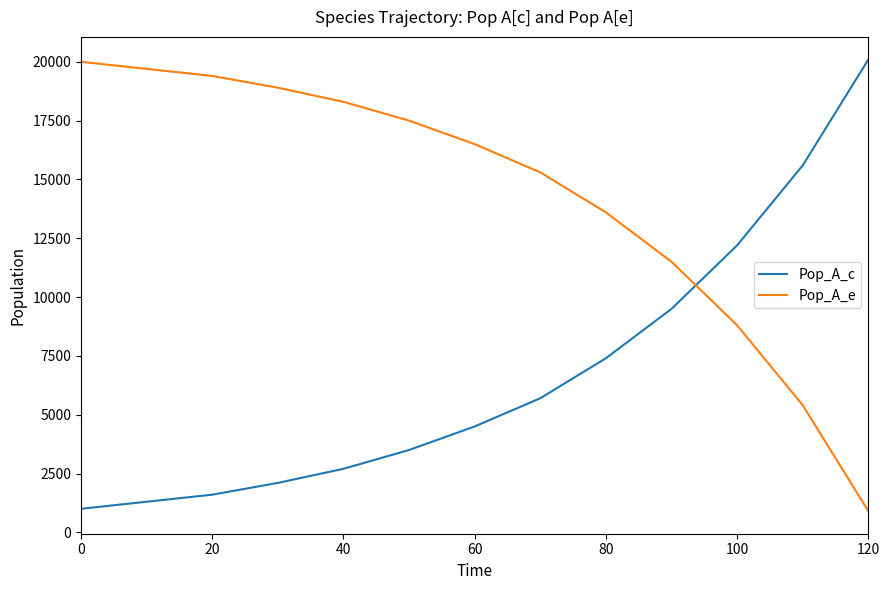

List the series in order of their overall mean, lowest first.

Pop_A_c, Pop_A_e